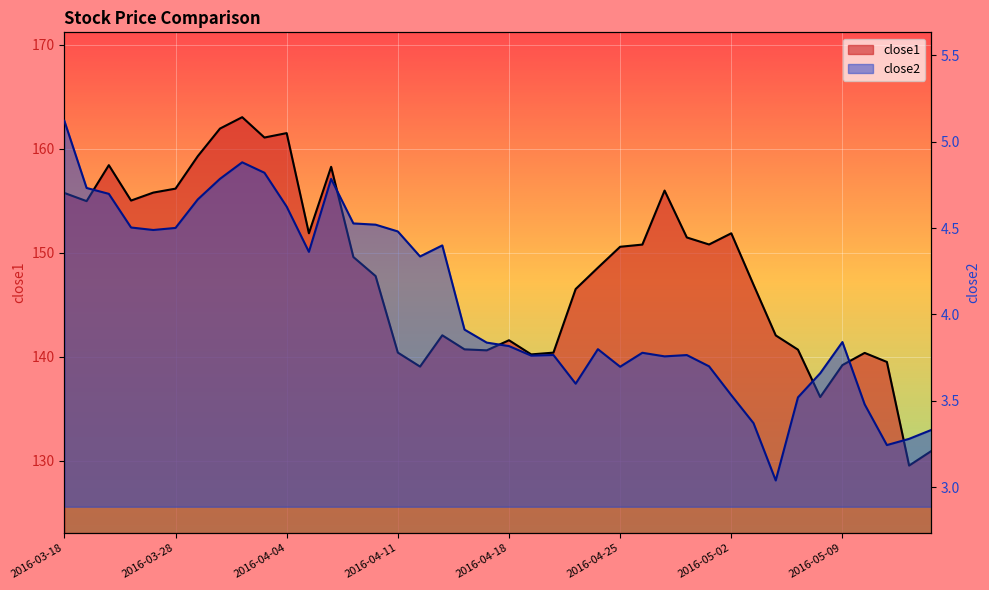

At 2016-04-14, list the series in order from smallest to largest.

close2, close1